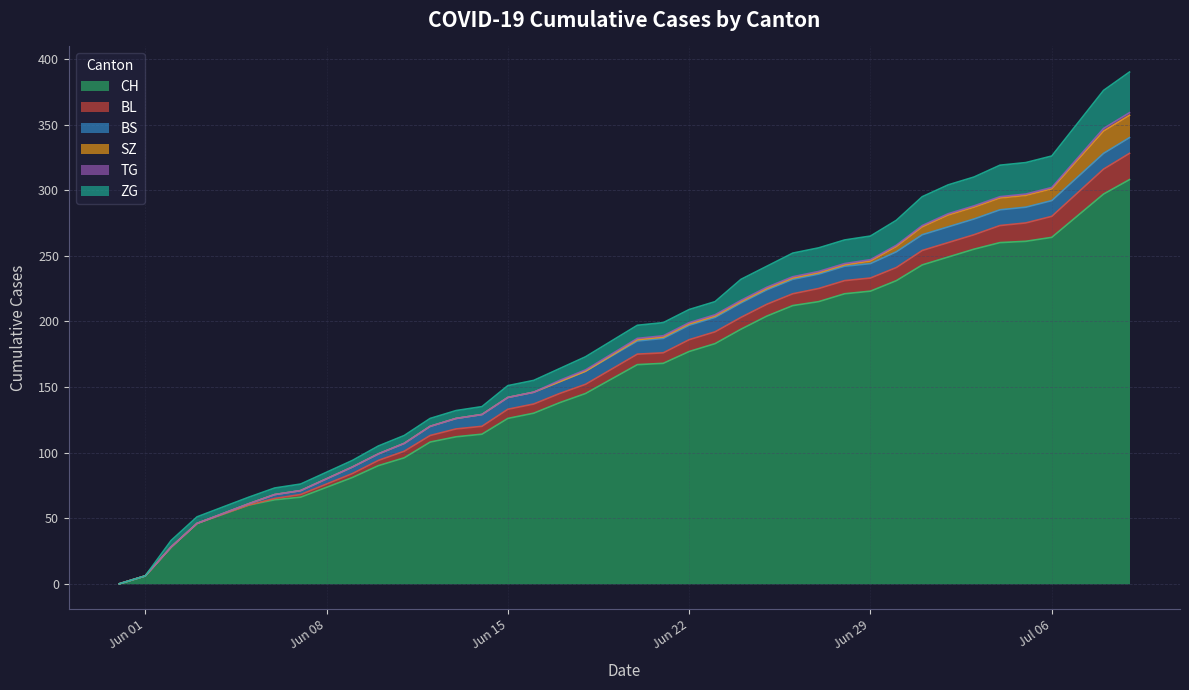

What is the maximum value for BL?

20